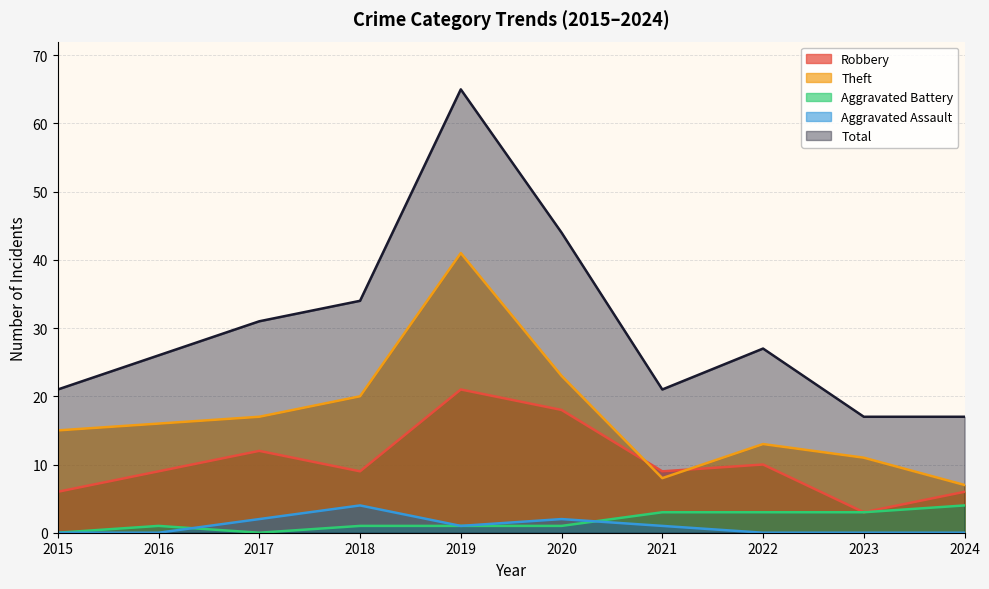

Reading right to left, what are all the values shown in this chart?

Robbery: 2024=6	2023=3	2022=10	2021=9	2020=18	2019=21	2018=9	2017=12	2016=9	2015=6
Theft: 2024=7	2023=11	2022=13	2021=8	2020=23	2019=41	2018=20	2017=17	2016=16	2015=15
Aggravated Battery: 2024=4	2023=3	2022=3	2021=3	2020=1	2019=1	2018=1	2017=0	2016=1	2015=0
Aggravated Assault: 2024=0	2023=0	2022=0	2021=1	2020=2	2019=1	2018=4	2017=2	2016=0	2015=0
Total: 2024=17	2023=17	2022=27	2021=21	2020=44	2019=65	2018=34	2017=31	2016=26	2015=21